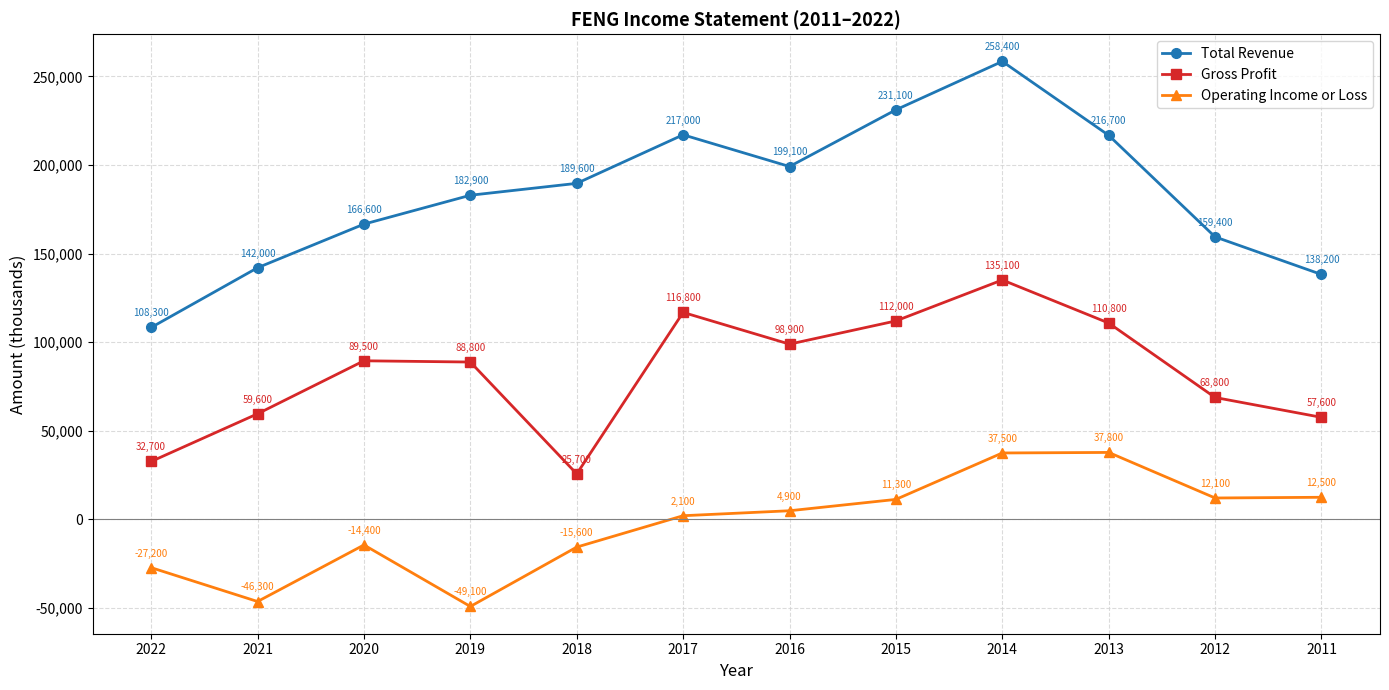

At which category does the chart reach its peak across all series?

2014